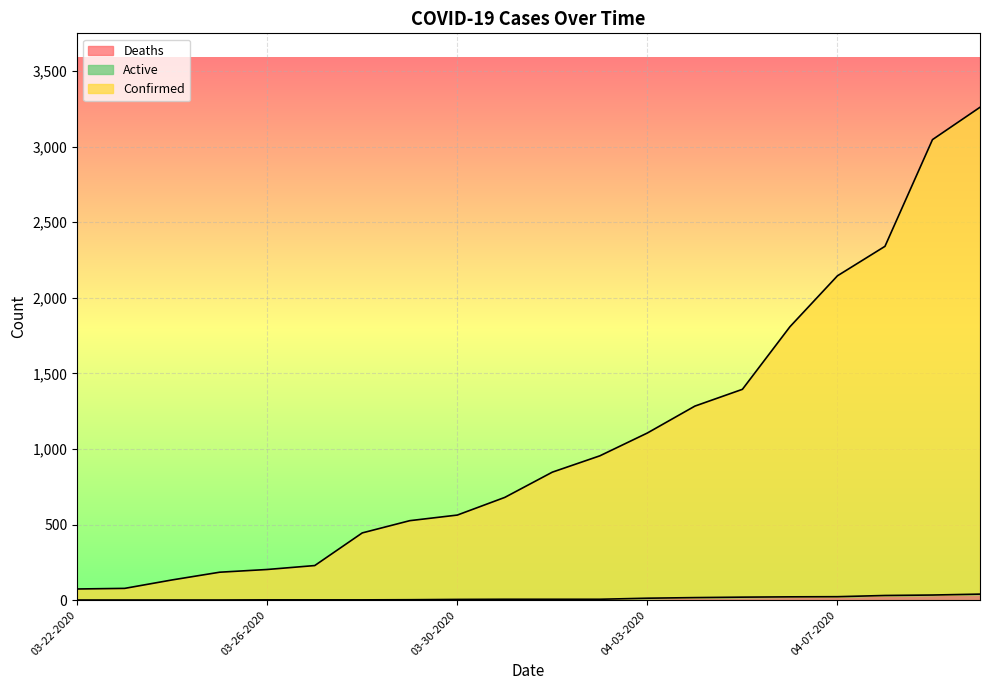

At how many categories does at least one series exceed 1553?

5